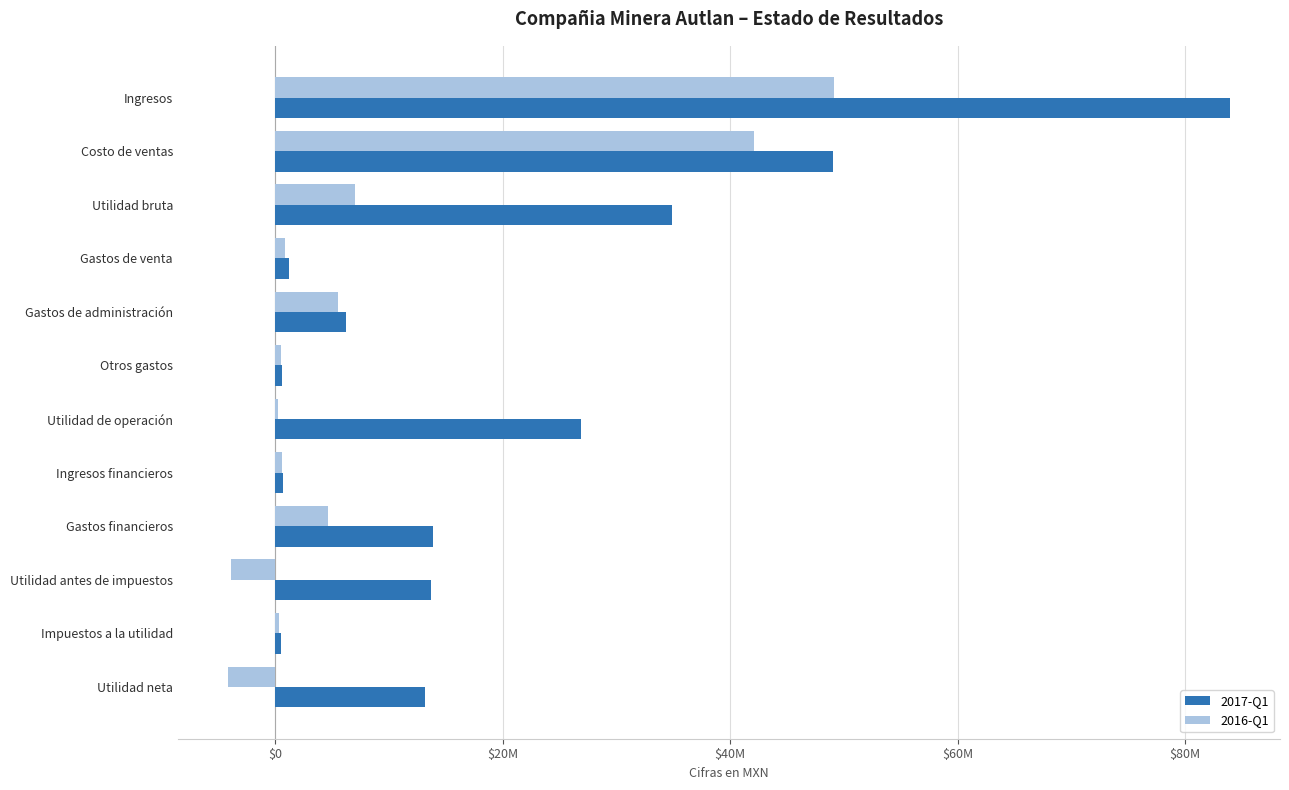

What are all the series names shown in the legend?

2017-Q1, 2016-Q1